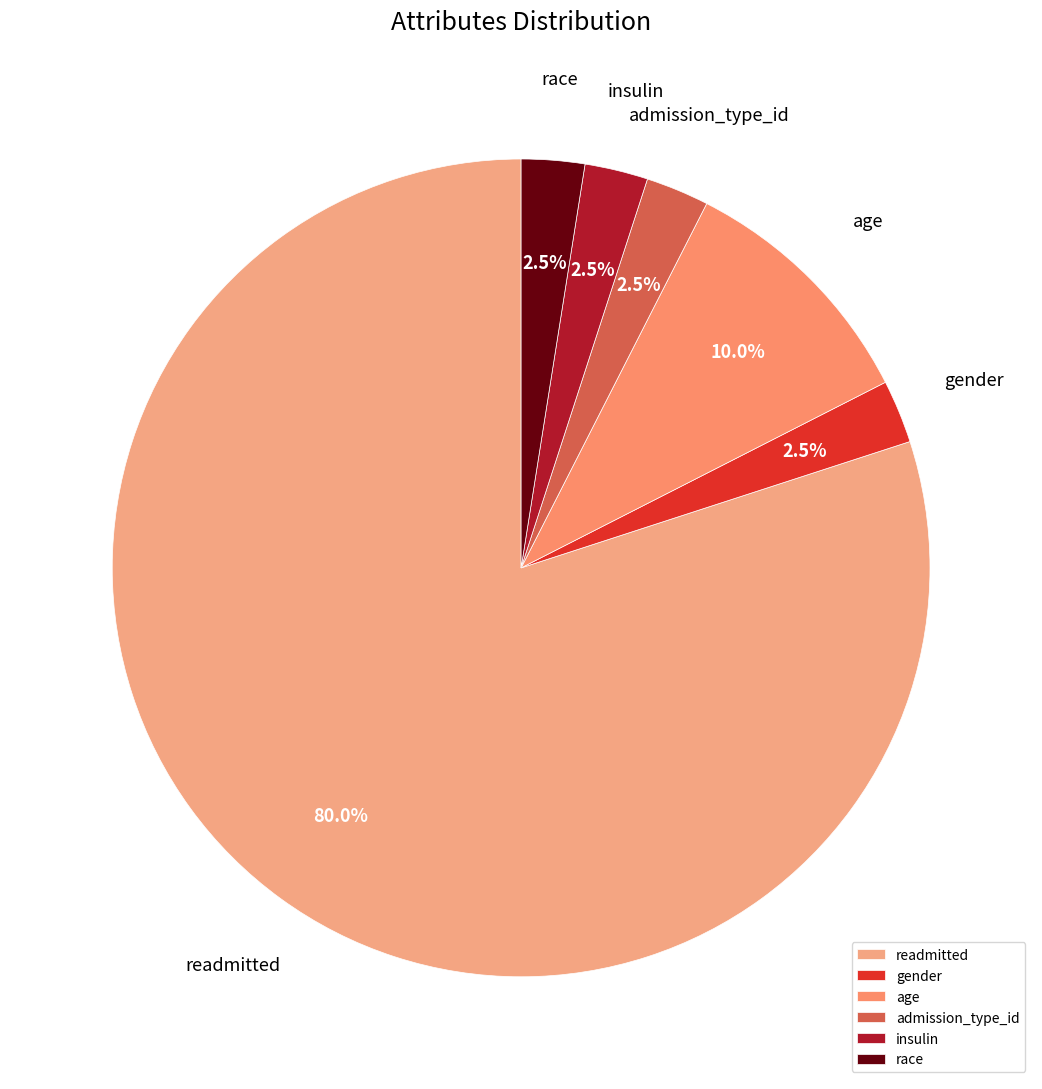

Which category accounts for the majority?

readmitted